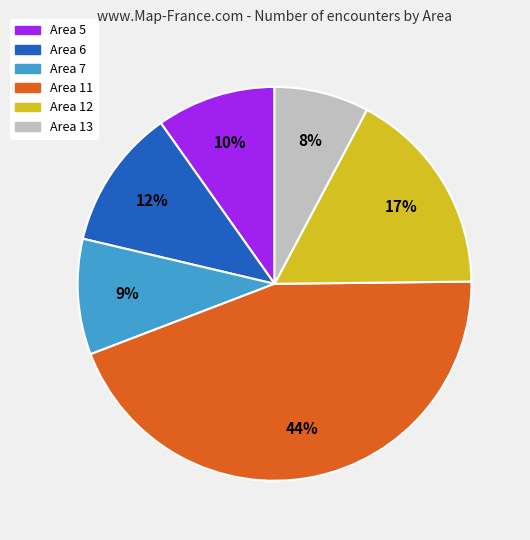

Which category has the smallest portion of the pie?

Area 13